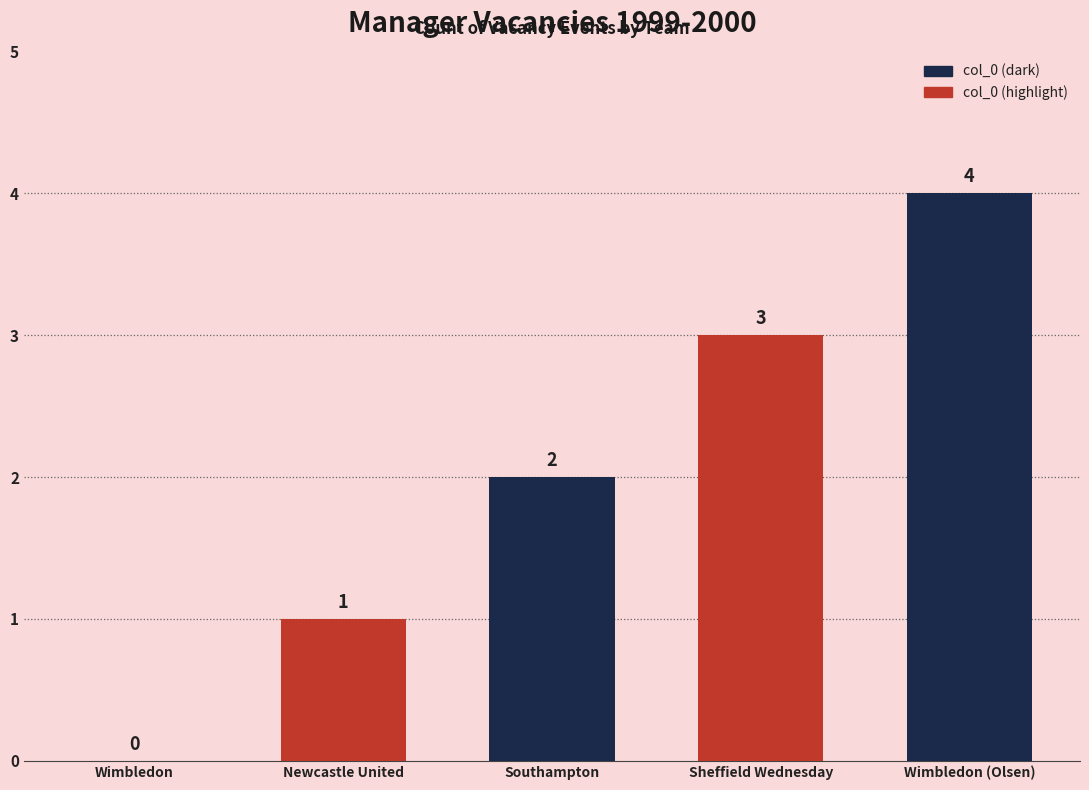

At which label is the value closest to 2?

Southampton